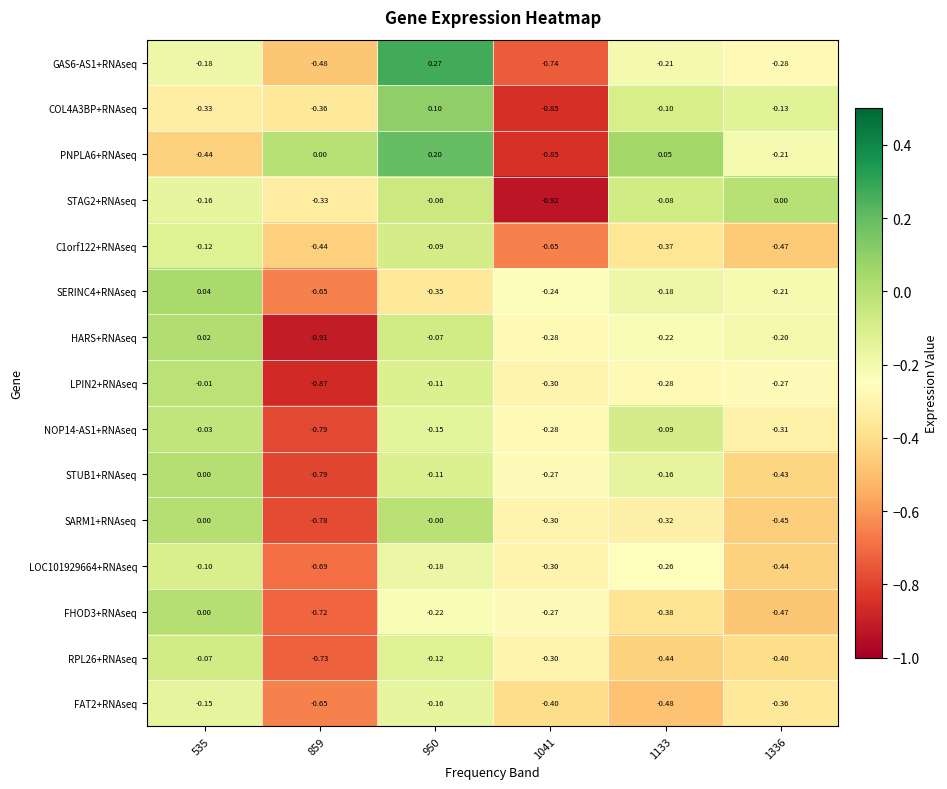

Which series has the largest total across all categories?

PNPLA6+RNAseq